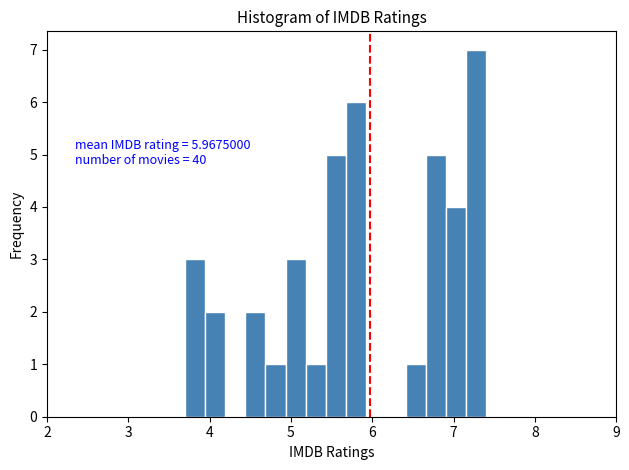

Read against the x-axis, roughly where is the centre of the tallest bar?

7.3